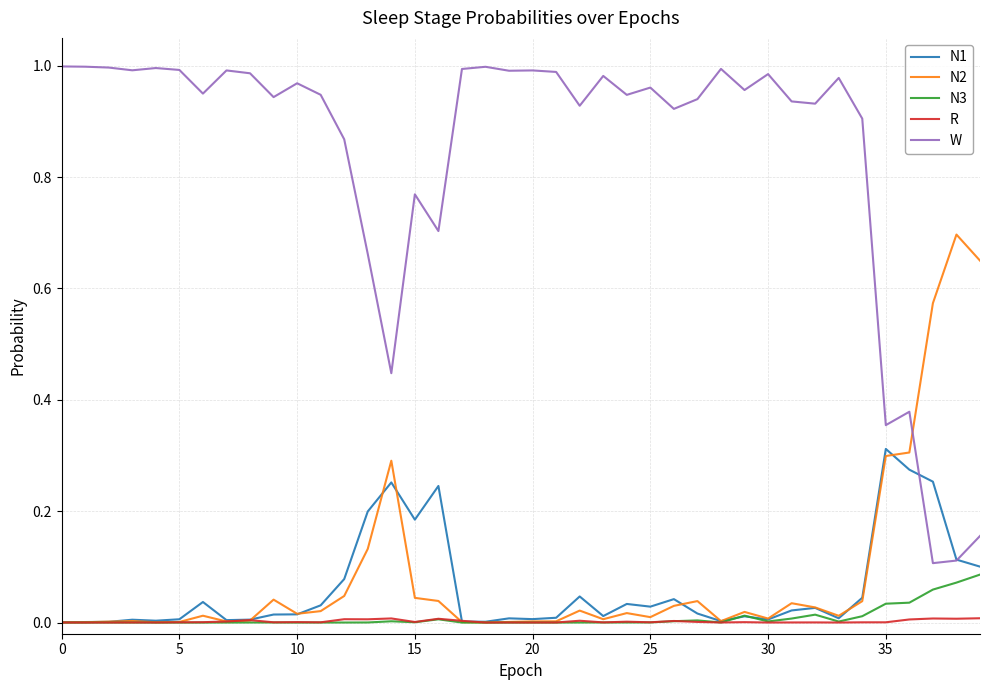

List the series in order of their peak value, highest first.

W, N2, N1, N3, R